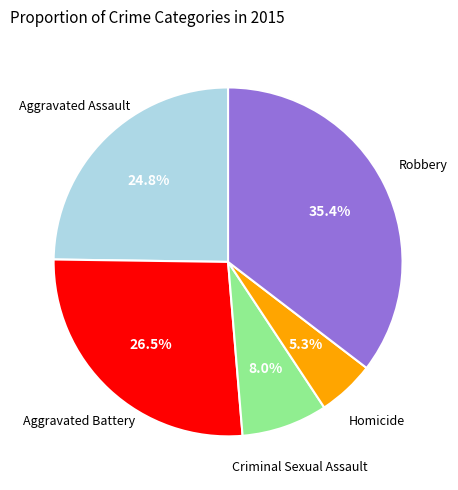

Between Aggravated Battery and Homicide, which is larger?

Aggravated Battery